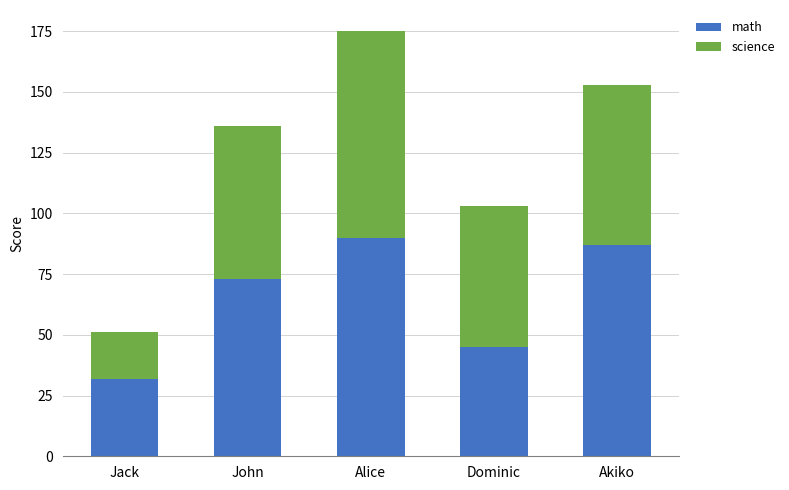

True or false: math has a value of 50 at John.

False